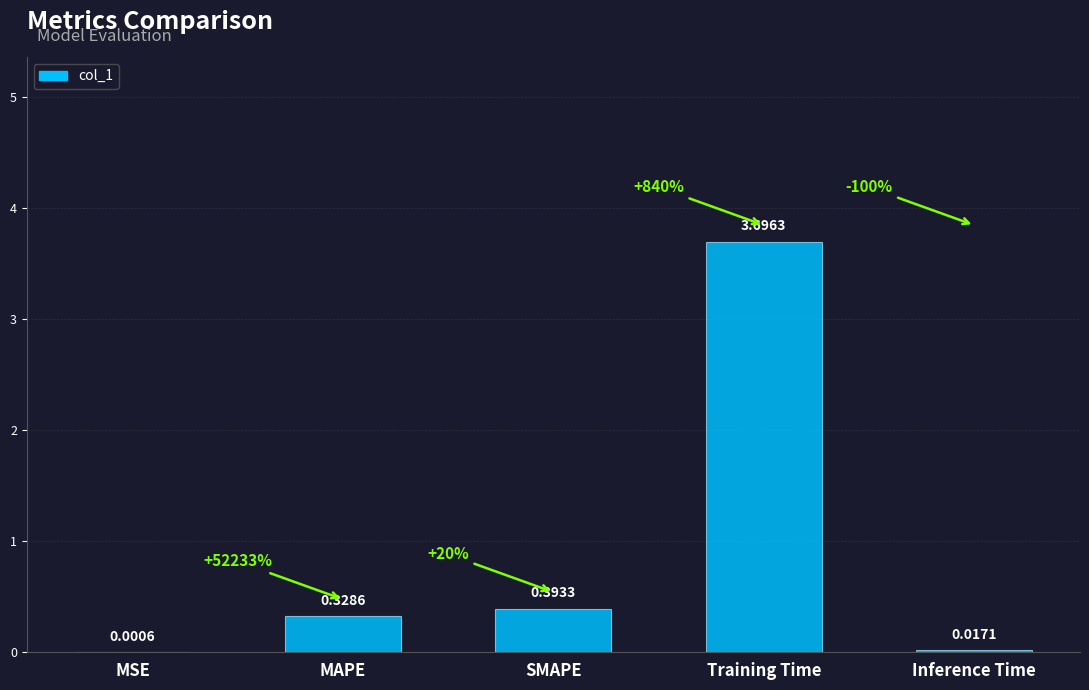

What is the change in value from MAPE to Training Time?

+3.4